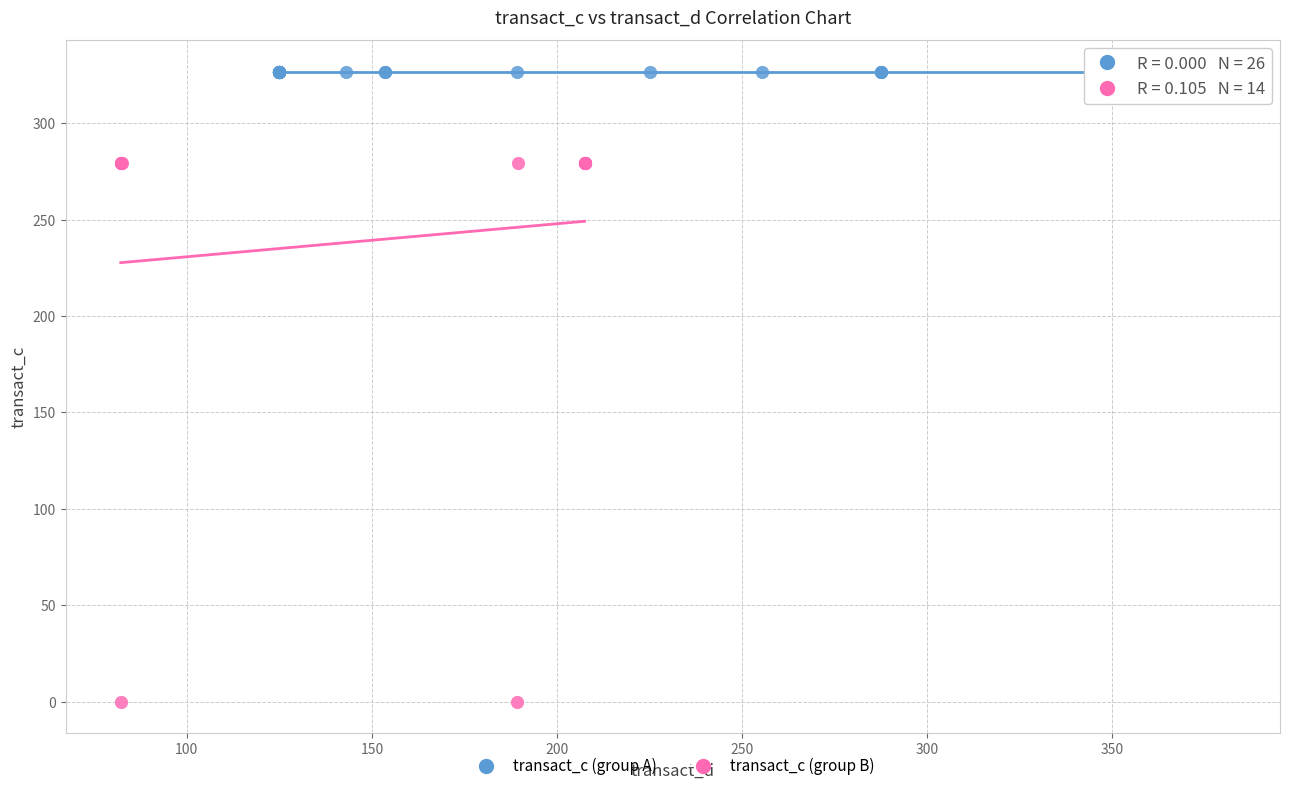

Which series reaches the minimum Y coordinate?

transact_c (group B)